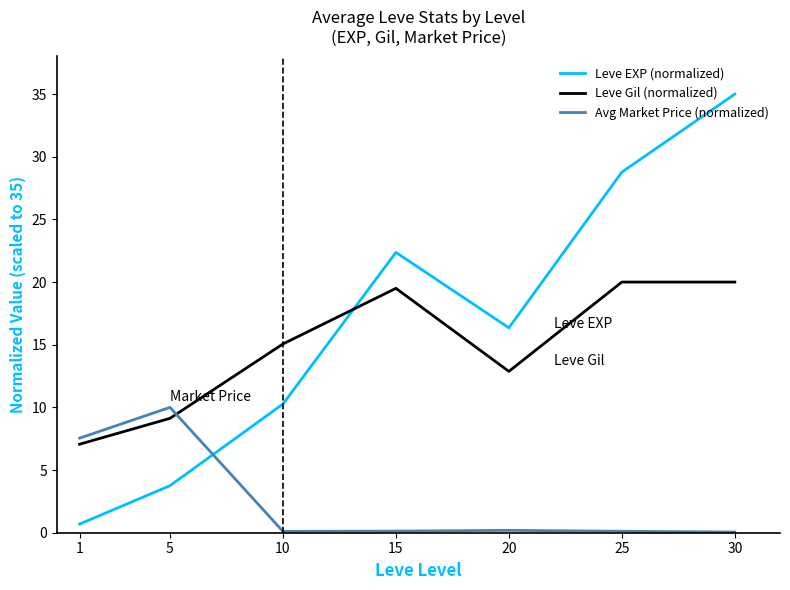

What is the sum of the Leve EXP (normalized) values at 20 and 1?

17.0